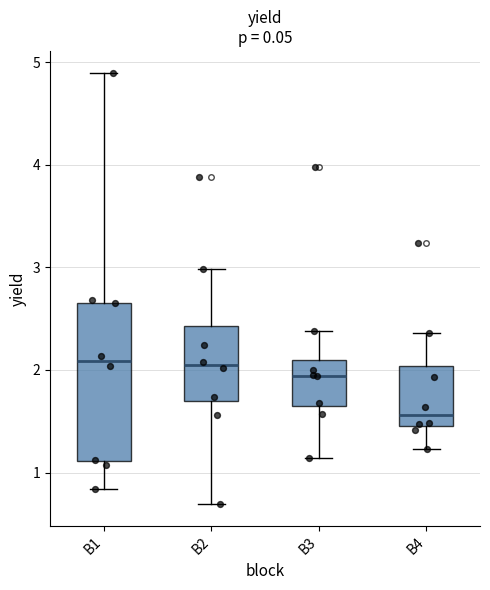

Which box has the lowest median line?

B4